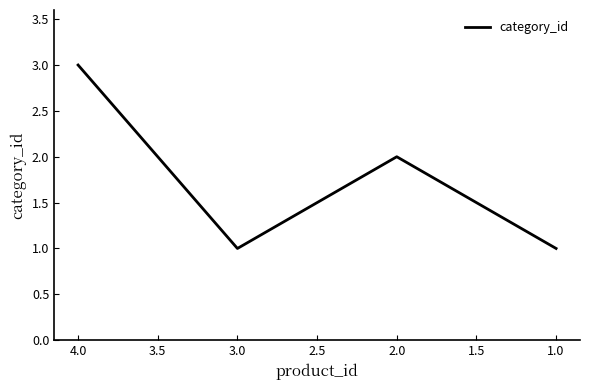

What is the ratio of the value at 3.0 to the value at 4.0?

0.3